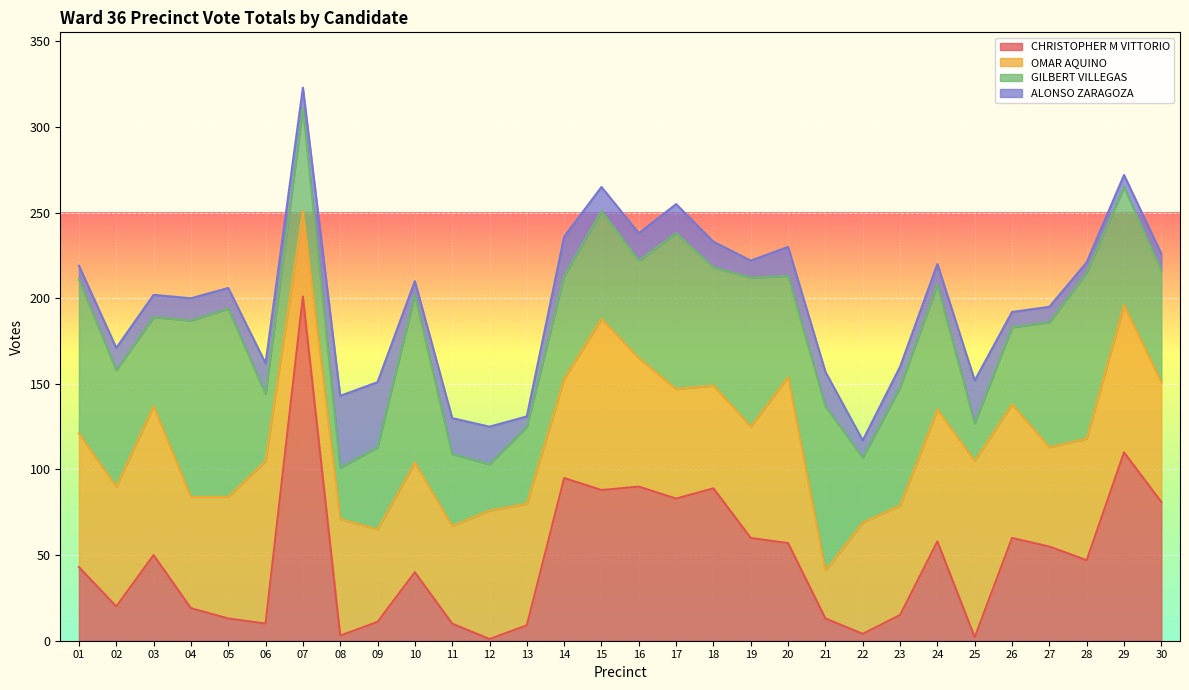

True or false: ALONSO ZARAGOZA and OMAR AQUINO intersect in this chart.

False